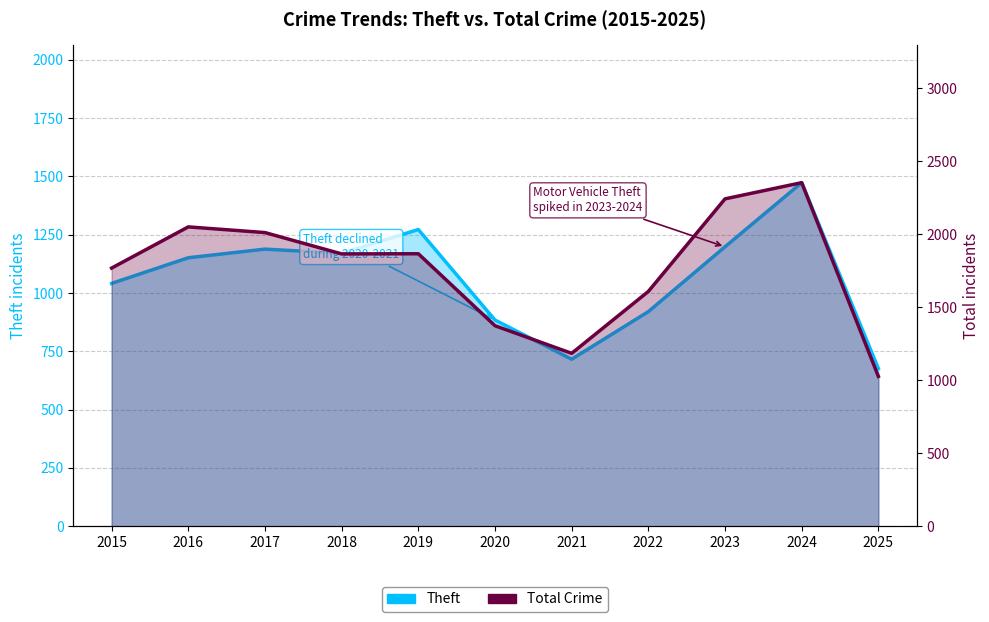

True or false: Theft has more than 0 interior local peaks.

True